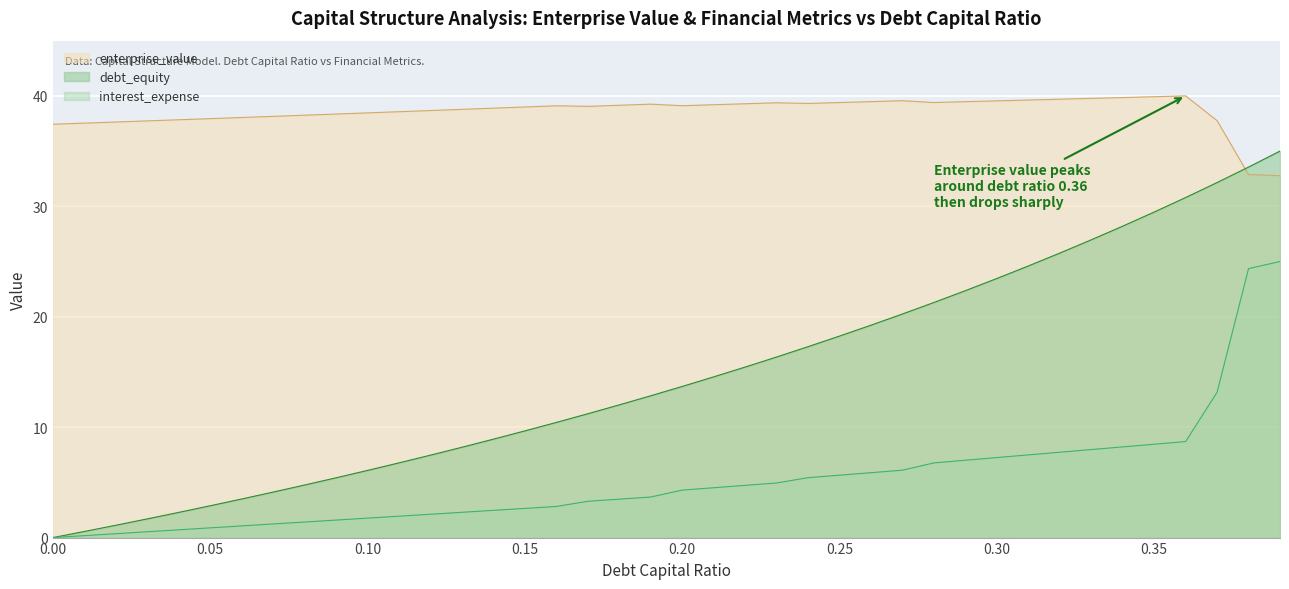

Is the value of enterprise_value at 0.26 greater than the value of interest_expense at 0.23?

Yes